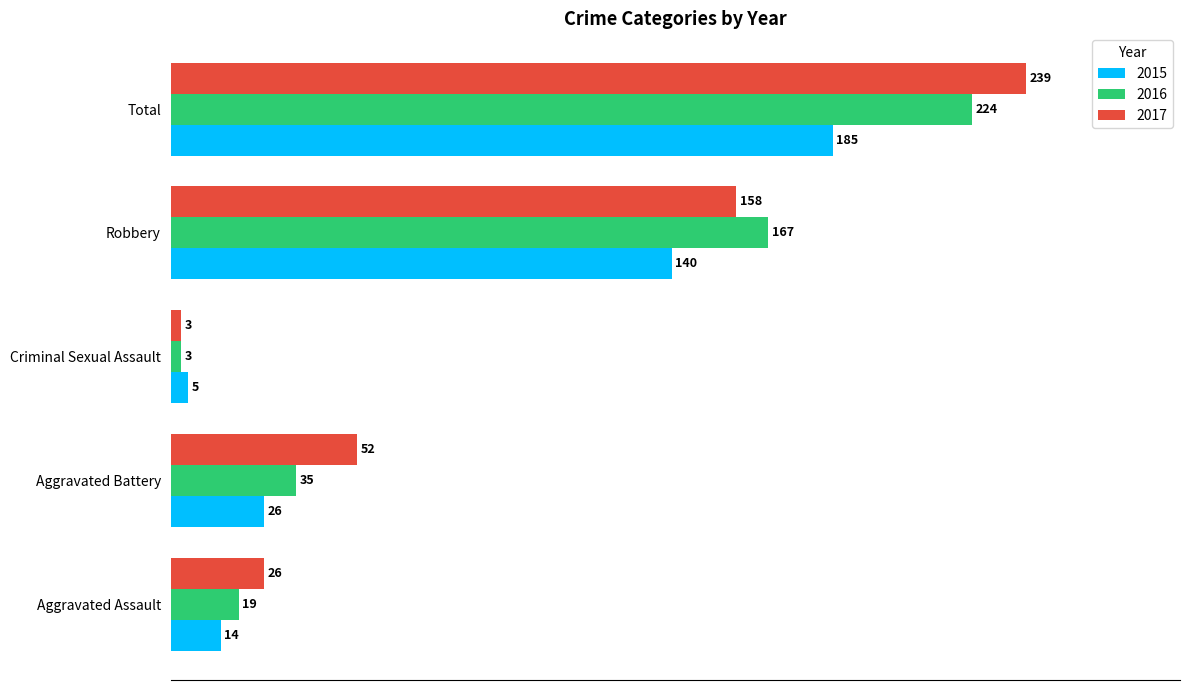

What is the maximum value for 2015?

185